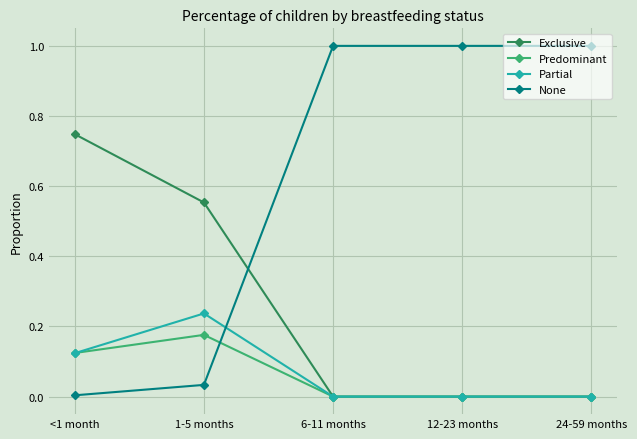

Does the chart have visible grid lines?

Yes